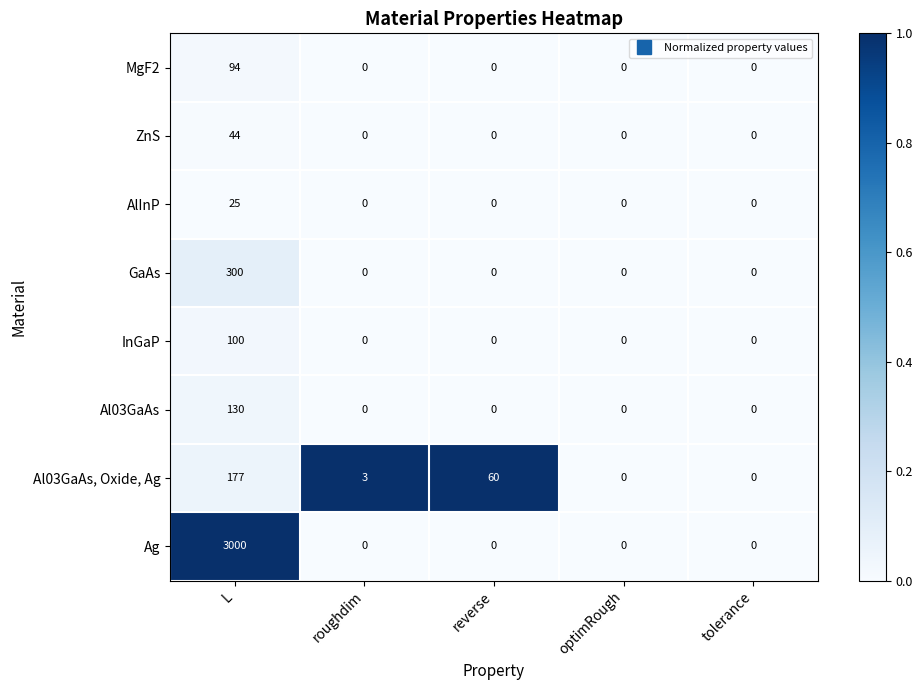

Rank the series by their maximum value, from highest to lowest.

Ag, GaAs, Al03GaAs, Oxide, Ag, Al03GaAs, InGaP, MgF2, ZnS, AlInP